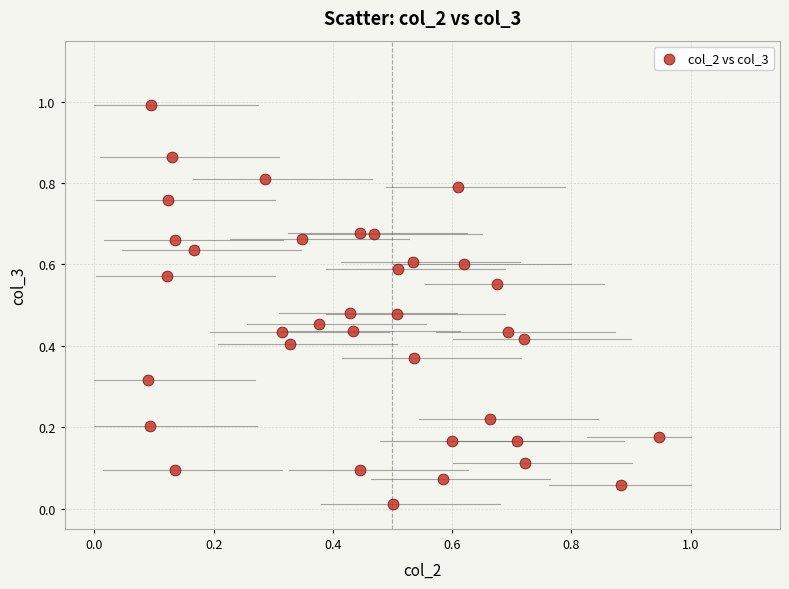

What is the range of Y values (max minus min)?

1.0